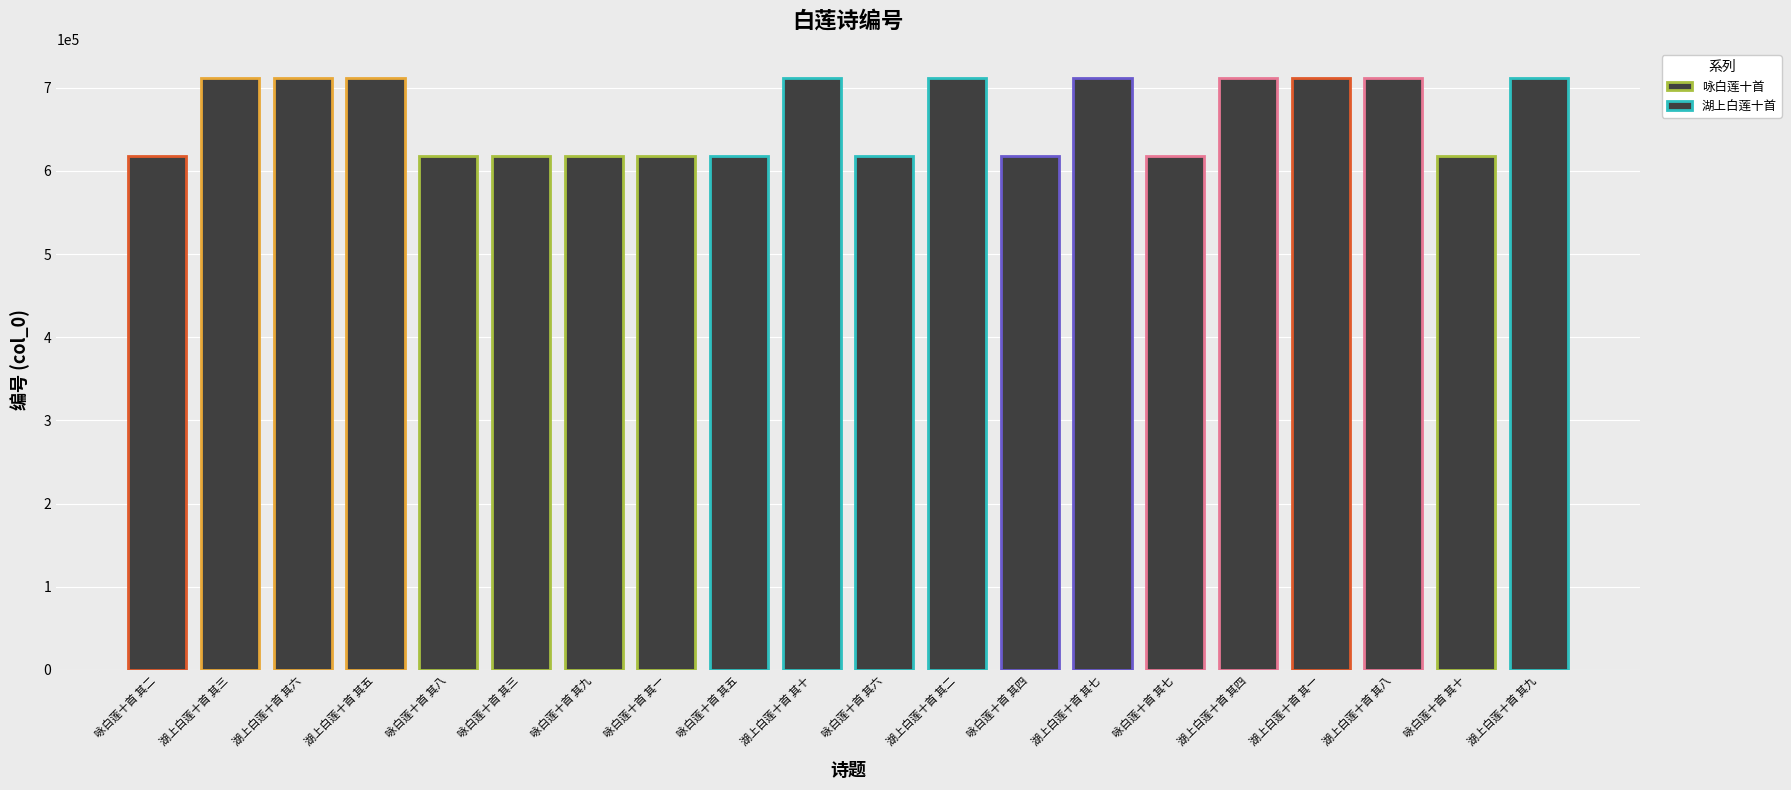

What is the value of the 12th bar from the left?

711290